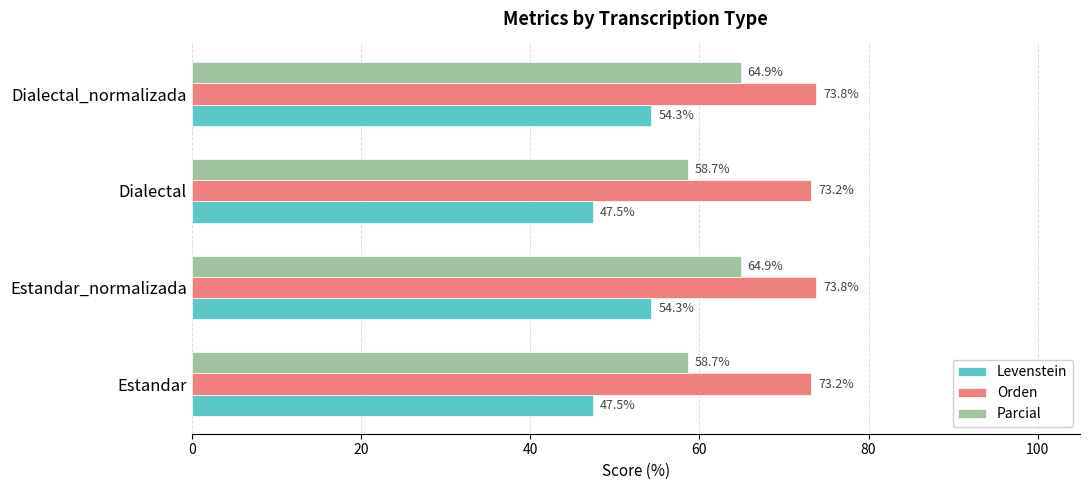

What is the total value across all series at Estandar?

179.4